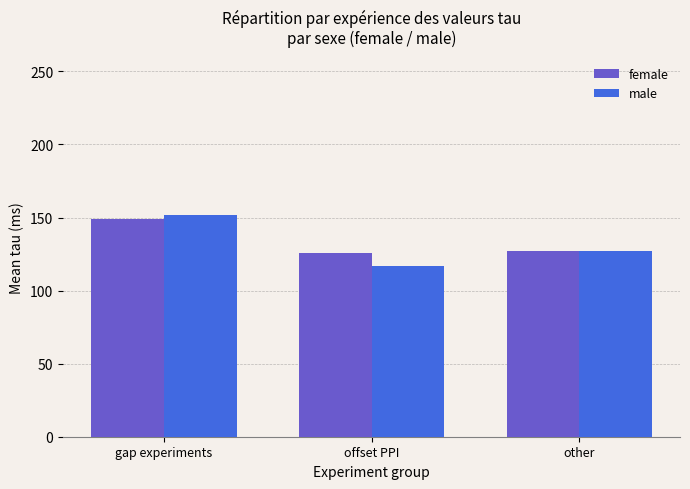

At which label is male closest to 134?

other